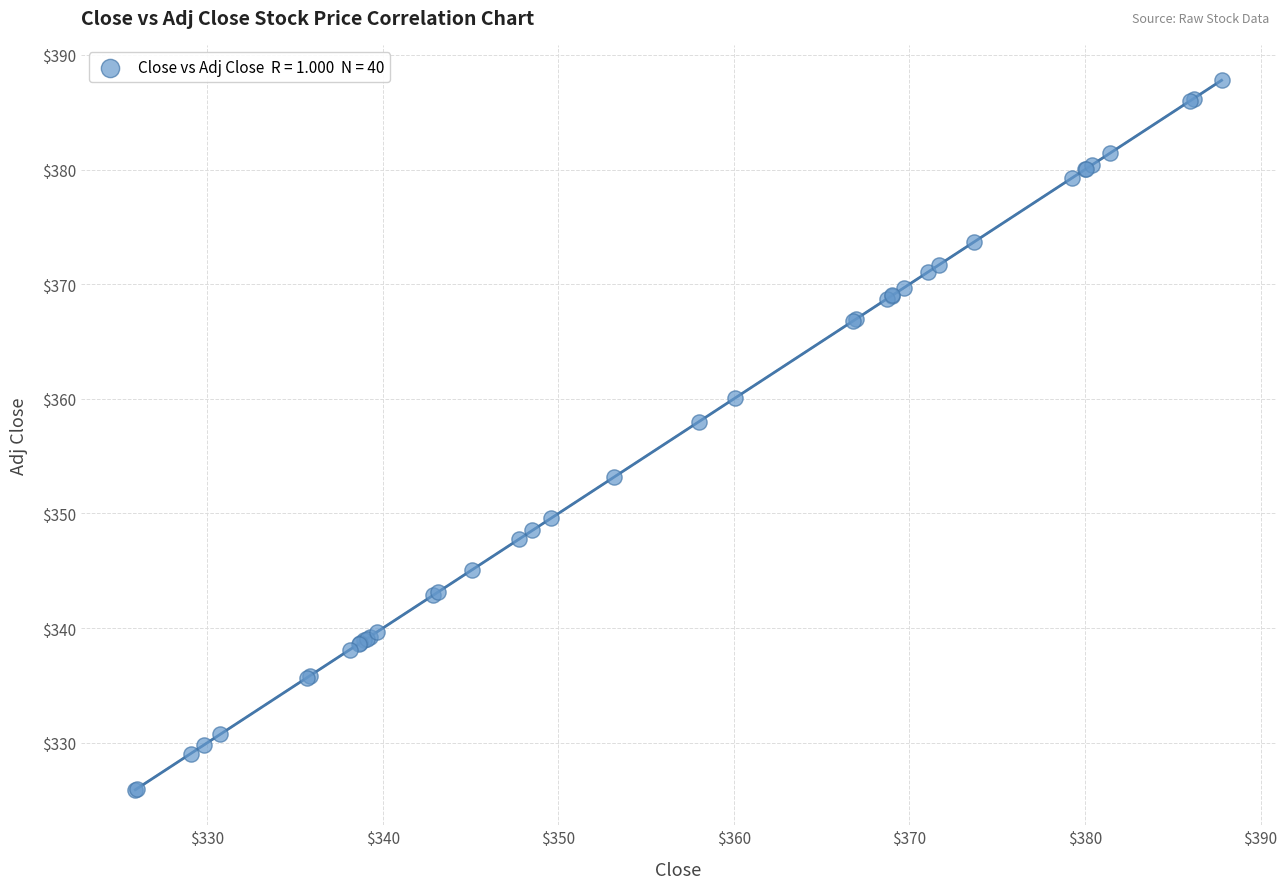

What Y value in the scatter plot is closest to 356?

358.0